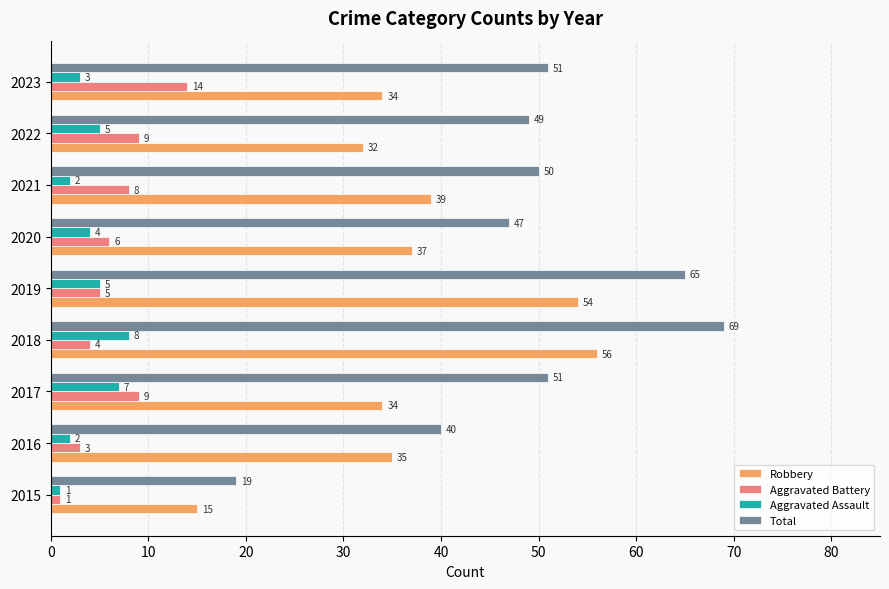

Which series has the largest total across all categories?

Total